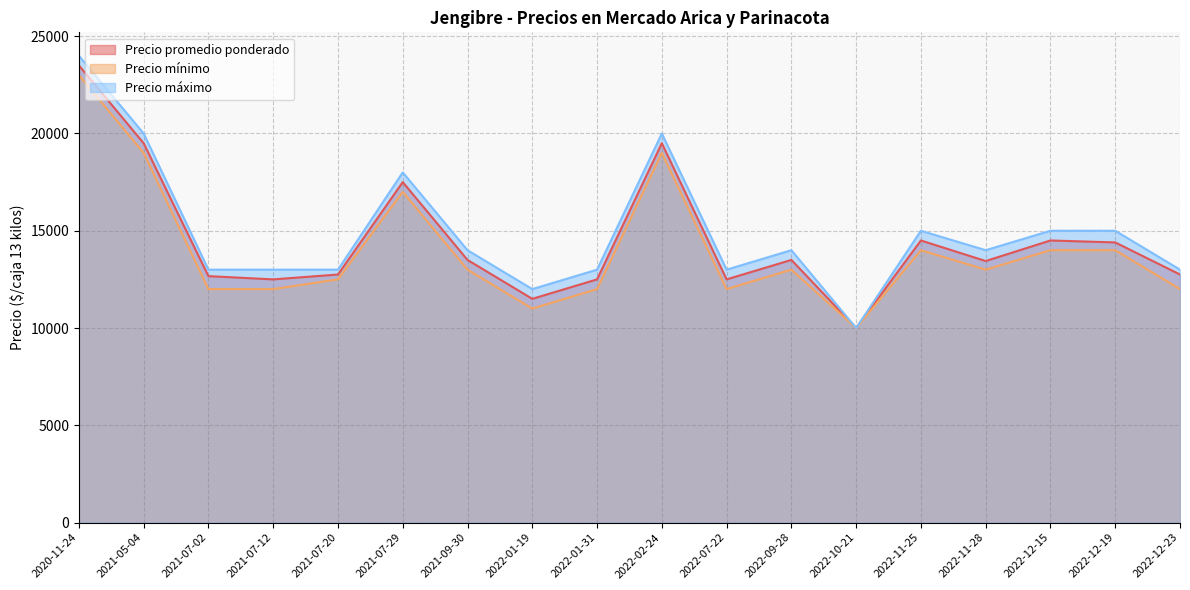

Reading left to right, list all the values displayed in this chart.

Precio promedio ponderado: 2021-07-02=12667	2021-05-04=19500	2022-12-15=14500	2022-02-24=19500	2022-12-19=14400	2021-07-12=12500	2022-07-22=12500	2022-10-21=10000	2020-11-24=23500	2021-09-30=13500	2022-11-28=13444	2021-07-20=12750	2021-07-29=17500	2022-01-31=12500	2022-12-23=12750	2022-09-28=13500	2022-11-25=14500	2022-01-19=11500
Precio mínimo: 2021-07-02=12000	2021-05-04=19000	2022-12-15=14000	2022-02-24=19000	2022-12-19=14000	2021-07-12=12000	2022-07-22=12000	2022-10-21=10000	2020-11-24=23000	2021-09-30=13000	2022-11-28=13000	2021-07-20=12500	2021-07-29=17000	2022-01-31=12000	2022-12-23=12000	2022-09-28=13000	2022-11-25=14000	2022-01-19=11000
Precio máximo: 2021-07-02=13000	2021-05-04=20000	2022-12-15=15000	2022-02-24=20000	2022-12-19=15000	2021-07-12=13000	2022-07-22=13000	2022-10-21=10000	2020-11-24=24000	2021-09-30=14000	2022-11-28=14000	2021-07-20=13000	2021-07-29=18000	2022-01-31=13000	2022-12-23=13000	2022-09-28=14000	2022-11-25=15000	2022-01-19=12000